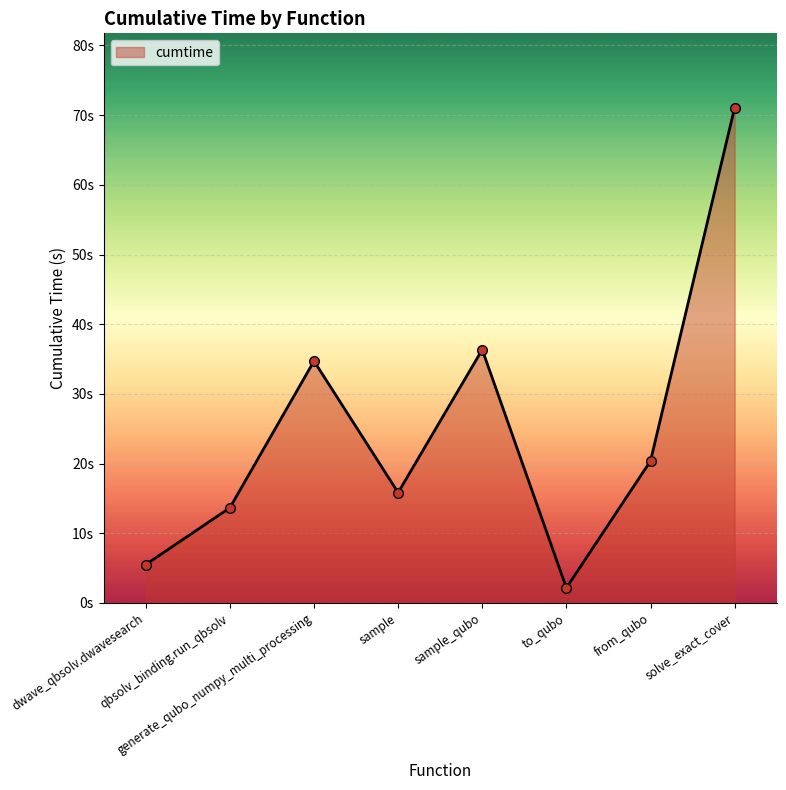

The chart shows a value of 17.8 at qbsolv_binding.run_qbsolv. True or false?

False